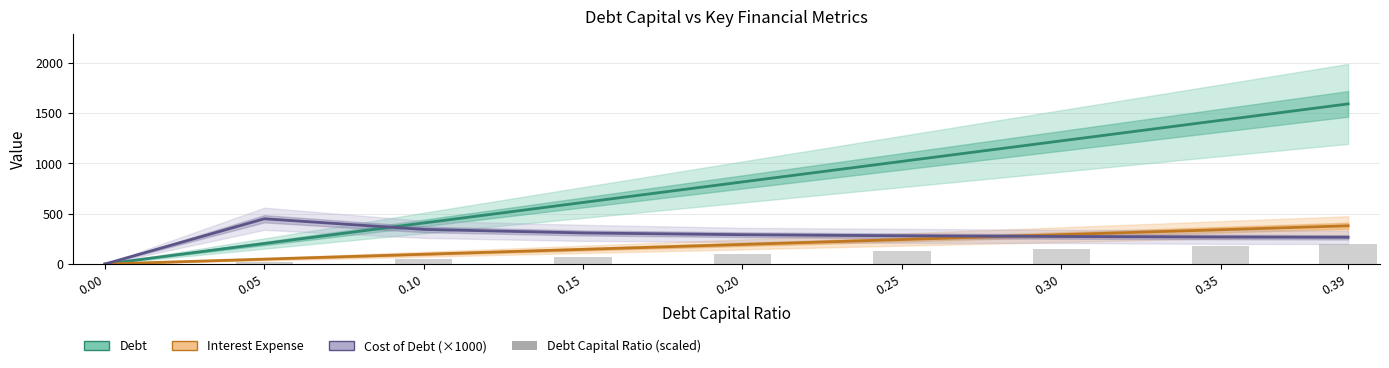

Which series has the largest range (max minus min)?

Debt